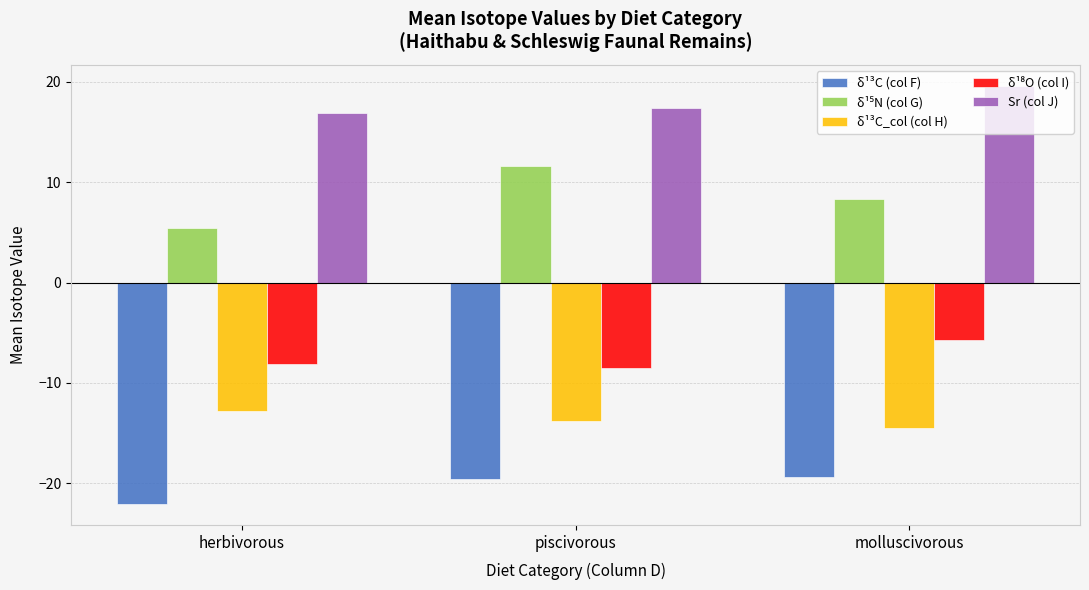

What is the minimum value shown in the chart?

-22.1